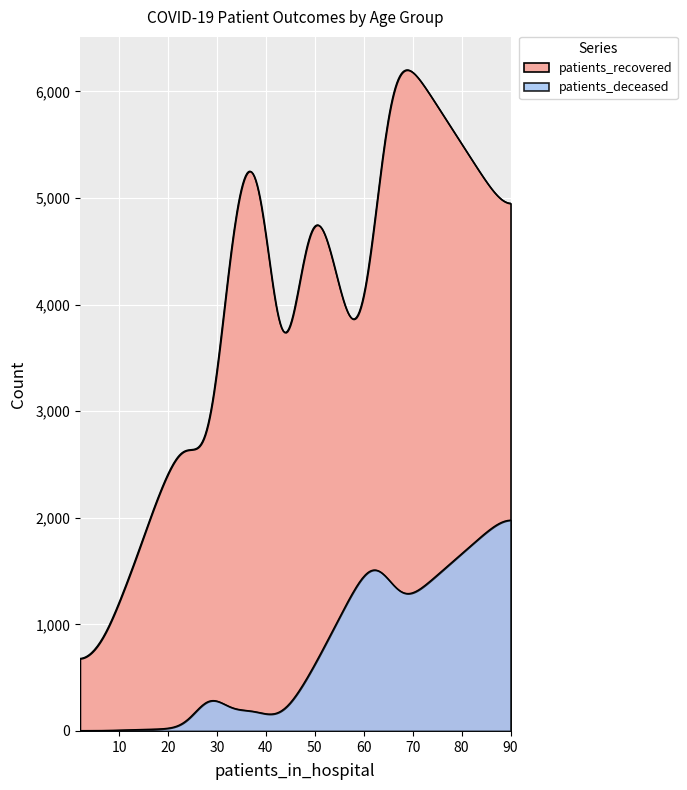

Which series has the widest spread of values?

patients_recovered